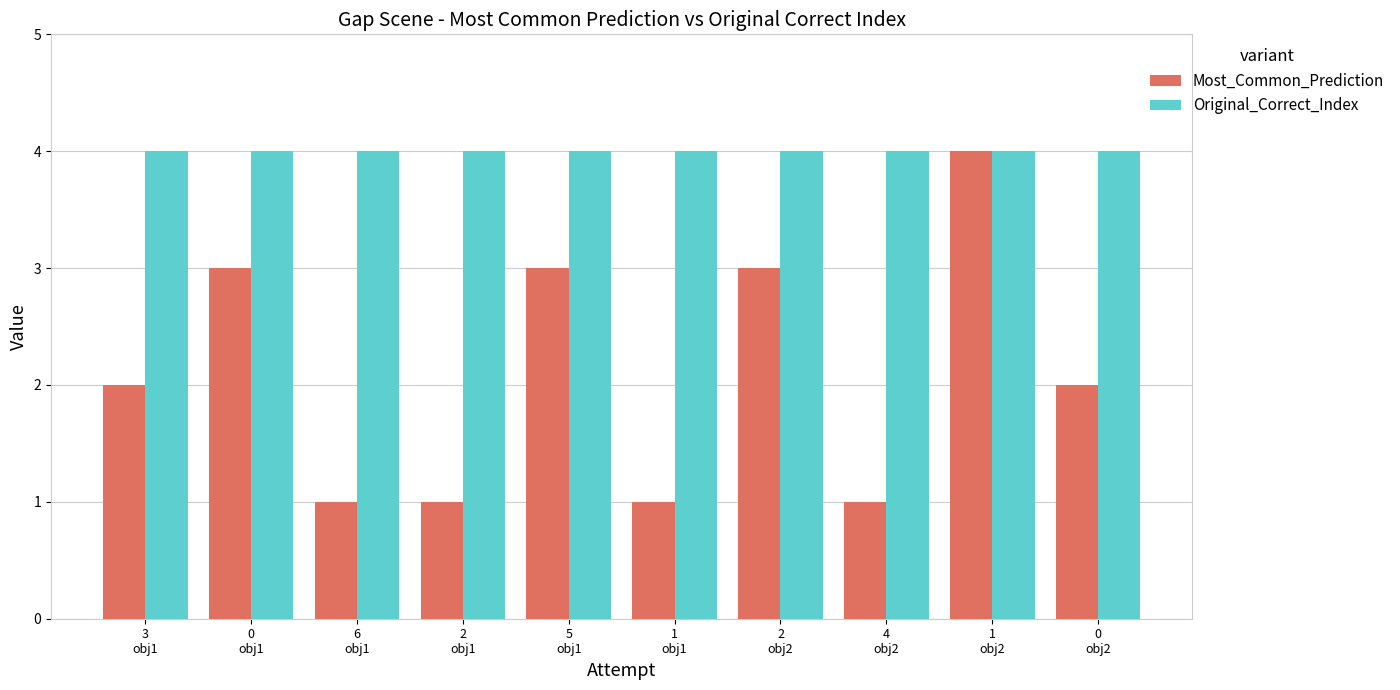

What is the label of the 6th bar from the right?

5
obj1